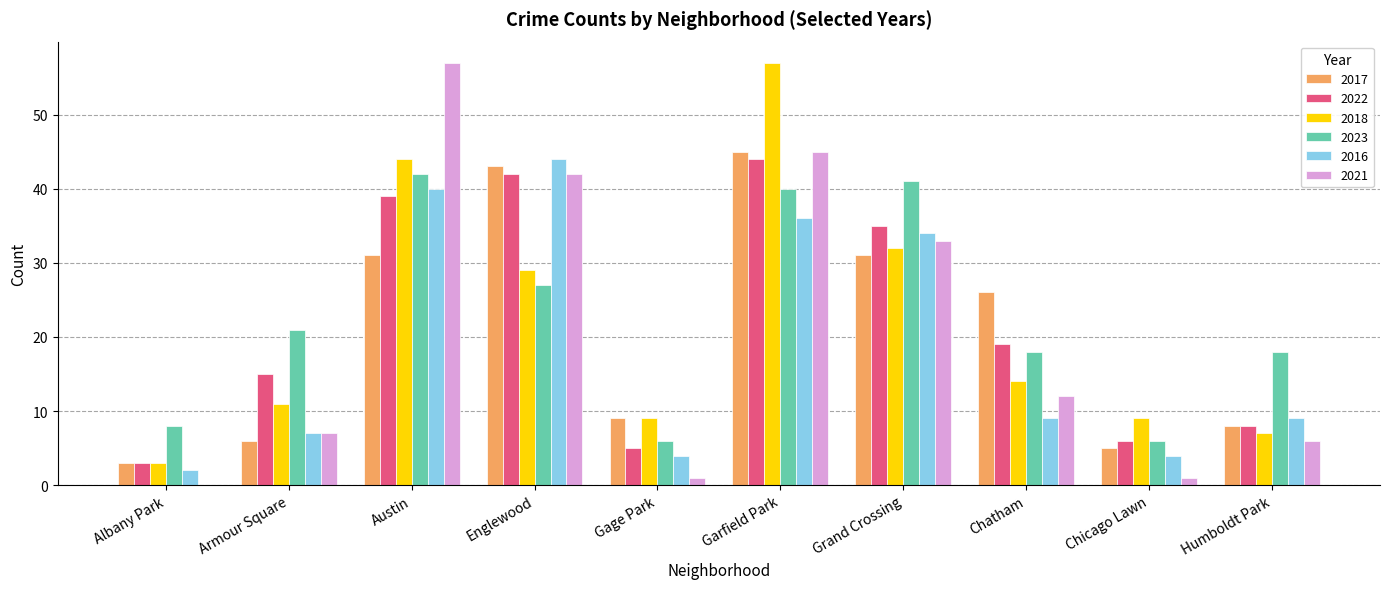

Where does the 2022 series first go above 19?

Austin